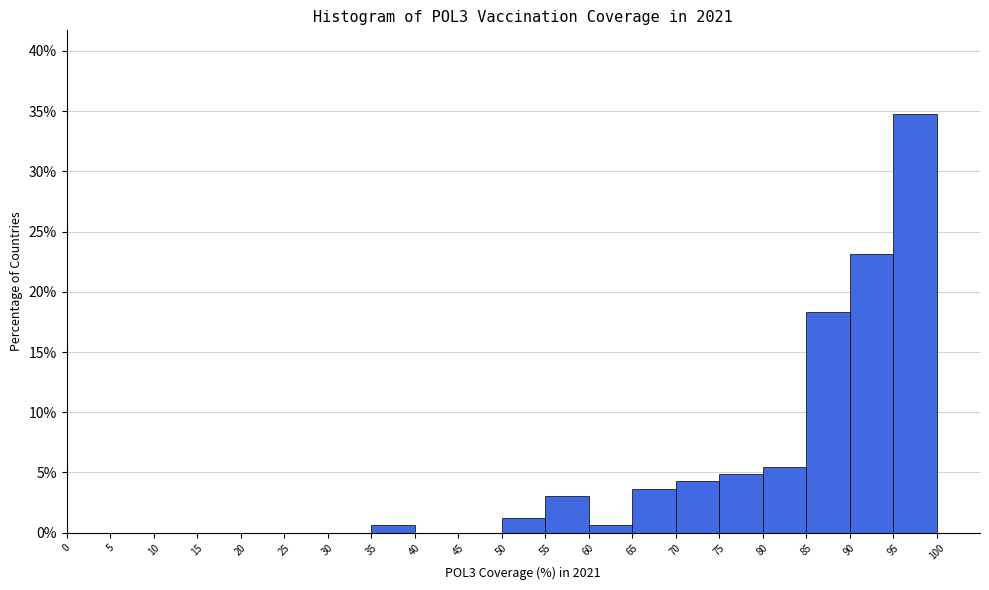

Over which range of the x-axis is the bar tallest?

95 to 100